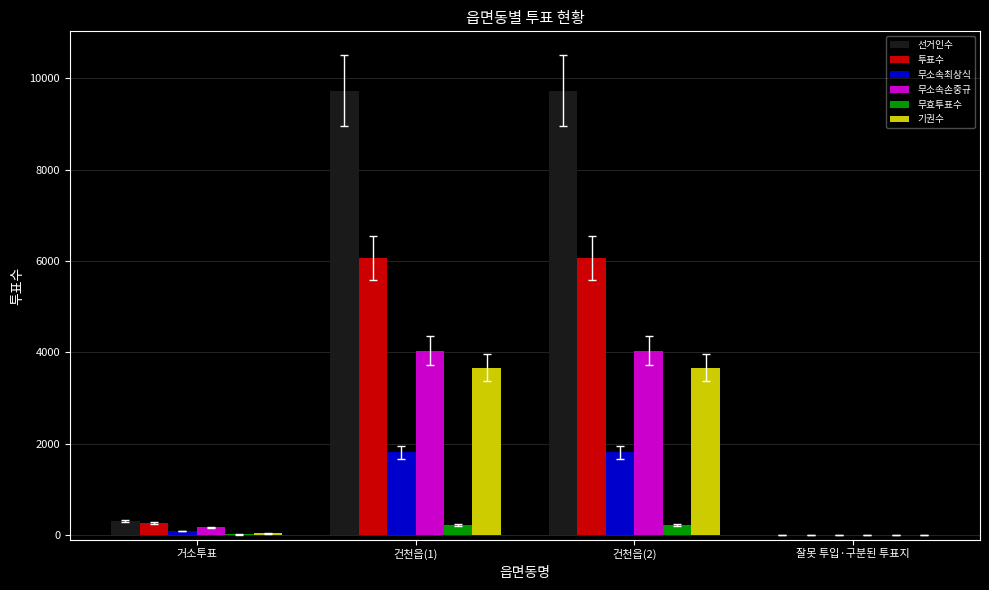

Is the value of 투표수 at 건천읍(1) greater than the value of 무소속손중규 at 건천읍(1)?

Yes